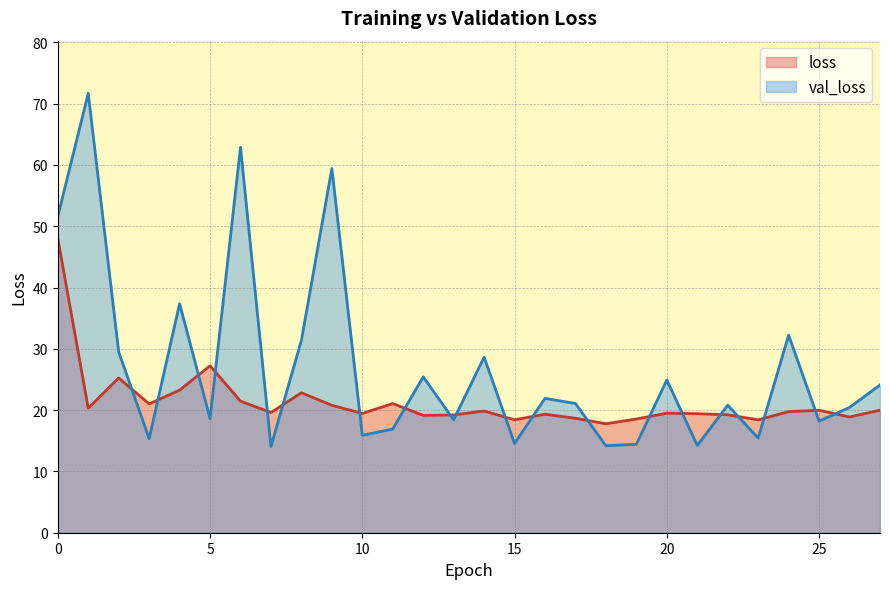

Reading left to right, extract all data points from this chart.

loss: 0=48.0	1=20.3	2=25.2	3=21.0	4=23.3	5=27.2	6=21.5	7=19.6	8=22.8	9=20.8	10=19.5	11=21.1	12=19.1	13=19.2	14=19.9	15=18.4	16=19.3	17=18.7	18=17.8	19=18.6	20=19.5	21=19.4	22=19.2	23=18.4	24=19.8	25=20.0	26=18.9	27=20.0
val_loss: 0=51.6	1=71.7	2=29.5	3=15.3	4=37.4	5=18.6	6=62.9	7=14.1	8=31.4	9=59.4	10=15.9	11=16.9	12=25.4	13=18.4	14=28.6	15=14.6	16=21.9	17=21.1	18=14.2	19=14.4	20=24.9	21=14.2	22=20.8	23=15.4	24=32.2	25=18.2	26=20.4	27=24.1